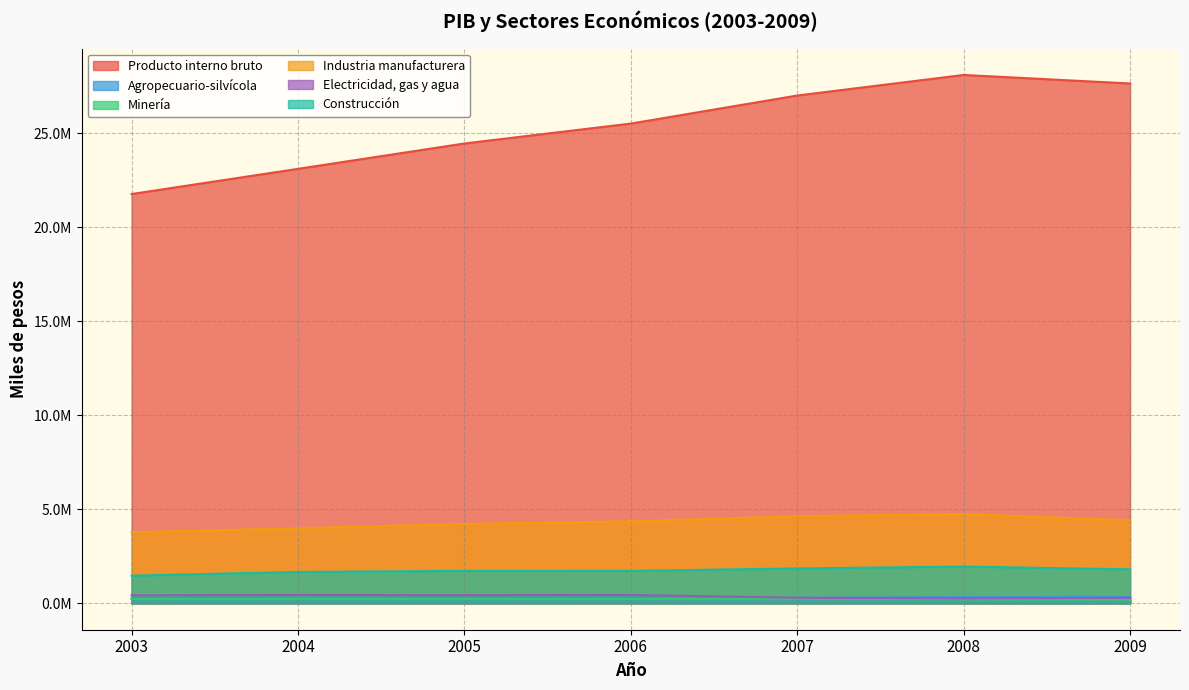

What are all the series names shown in the legend?

Producto interno bruto, Agropecuario-silvícola, Minería, Industria manufacturera, Electricidad, gas y agua, Construcción